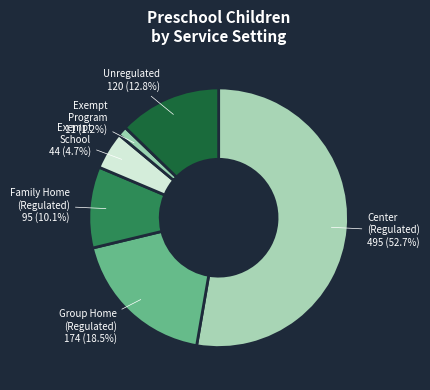

Is the sum of Unregulated and Group Home (Regulated) greater than half?

No